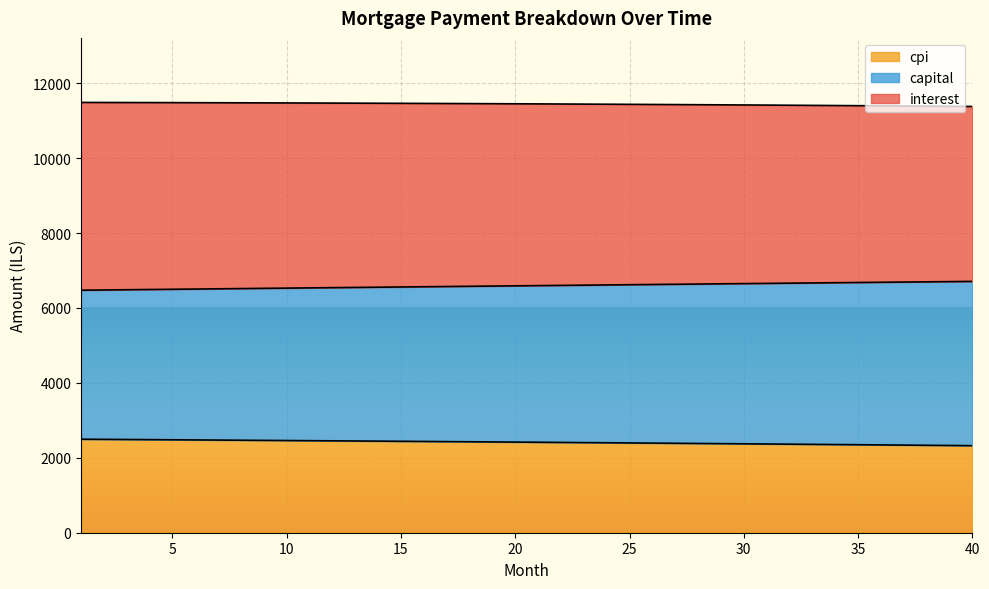

The value of interest at 14 is 4179.0. True or false?

False